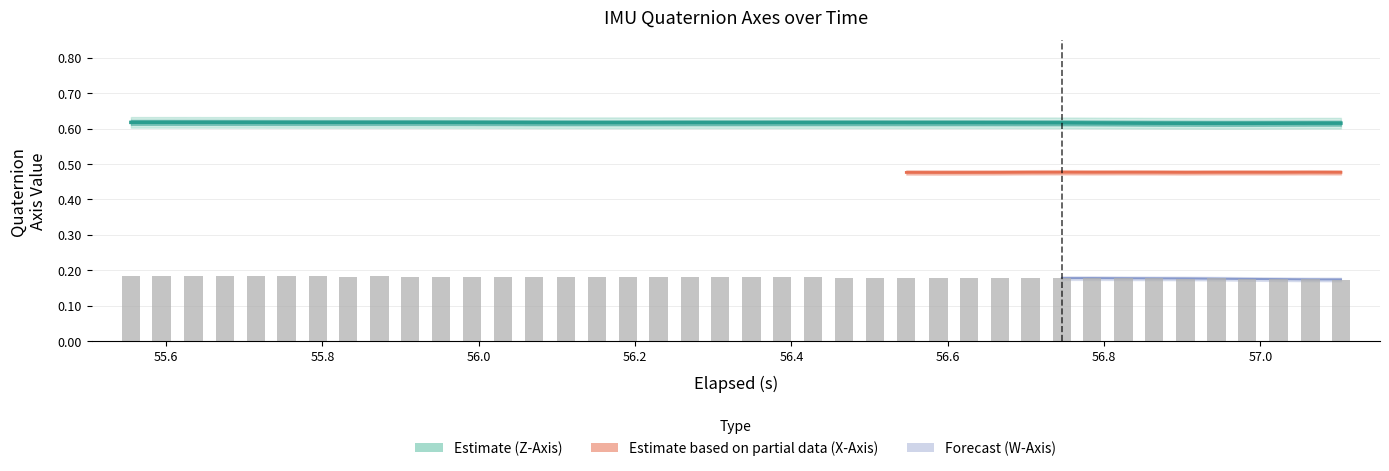

What is the smallest value displayed?

0.2